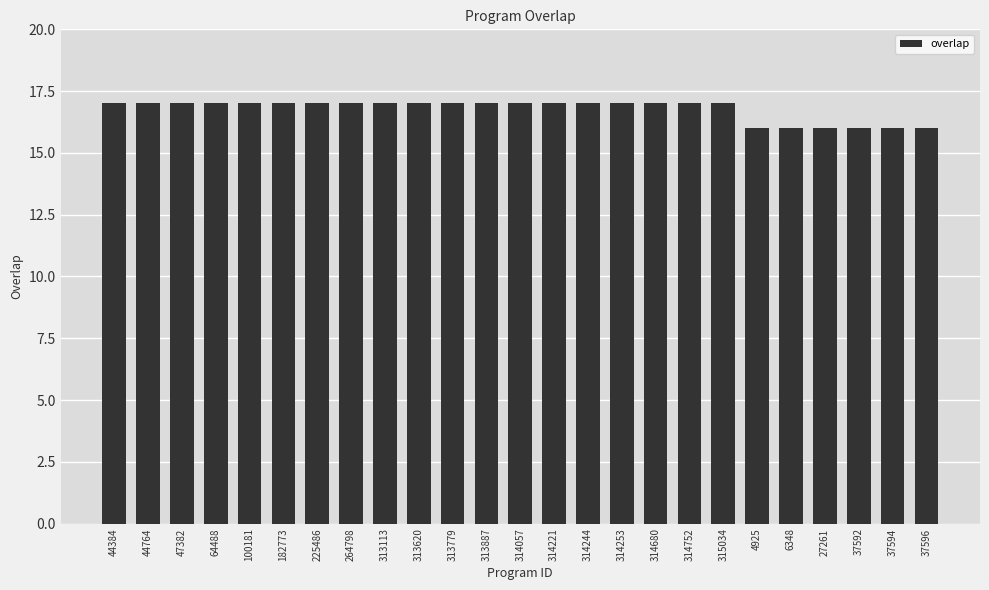

Reading left to right, what are all the values shown in this chart?

17	17	17	17	17	17	17	17	17	17	17	17	17	17	17	17	17	17	17	16	16	16	16	16	16